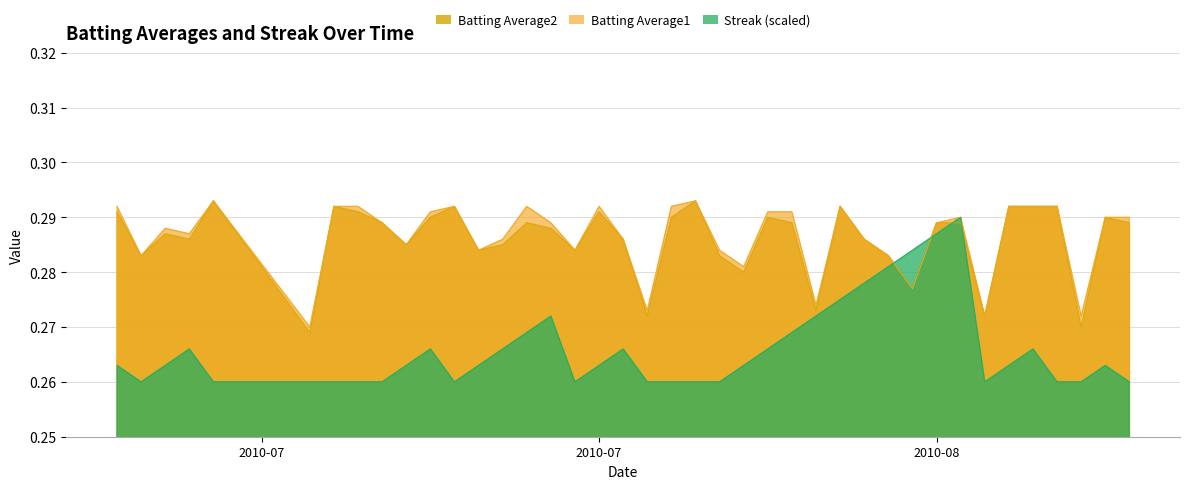

Reading left to right, extract all data points from this chart.

Batting Average1: 0.3	0.3	0.3	0.3	0.3	0.3	0.3	0.3	0.3	0.3	0.3	0.3	0.3	0.3	0.3	0.3	0.3	0.3	0.3	0.3	0.3	0.3	0.3	0.3	0.3	0.3	0.3	0.3	0.3	0.3	0.3	0.3	0.3	0.3	0.3	0.3	0.3	0.3	0.3	0.3
Batting Average2: 0.3	0.3	0.3	0.3	0.3	0.3	0.3	0.3	0.3	0.3	0.3	0.3	0.3	0.3	0.3	0.3	0.3	0.3	0.3	0.3	0.3	0.3	0.3	0.3	0.3	0.3	0.3	0.3	0.3	0.3	0.3	0.3	0.3	0.3	0.3	0.3	0.3	0.3	0.3	0.3
Streak: 0.3	0.3	0.3	0.3	0.3	0.3	0.3	0.3	0.3	0.3	0.3	0.3	0.3	0.3	0.3	0.3	0.3	0.3	0.3	0.3	0.3	0.3	0.3	0.3	0.3	0.3	0.3	0.3	0.3	0.3	0.3	0.3	0.3	0.3	0.3	0.3	0.3	0.3	0.3	0.3